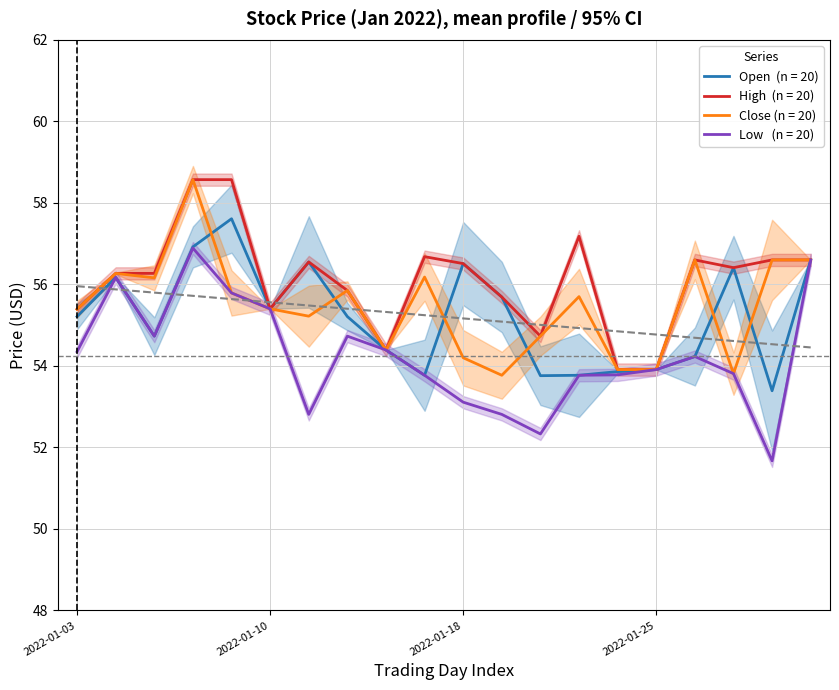

List the labels in order of Open value, largest first.

2022-01-07, 2022-01-06, 2022-01-31, 2022-01-11, 2022-01-18, 2022-01-27, 2022-01-04, 2022-01-19, 2022-01-10, 2022-01-03, 2022-01-12, 2022-01-05, 2022-01-13, 2022-01-26, 2022-01-25, 2022-01-24, 2022-01-14, 2022-01-21, 2022-01-20, 2022-01-28